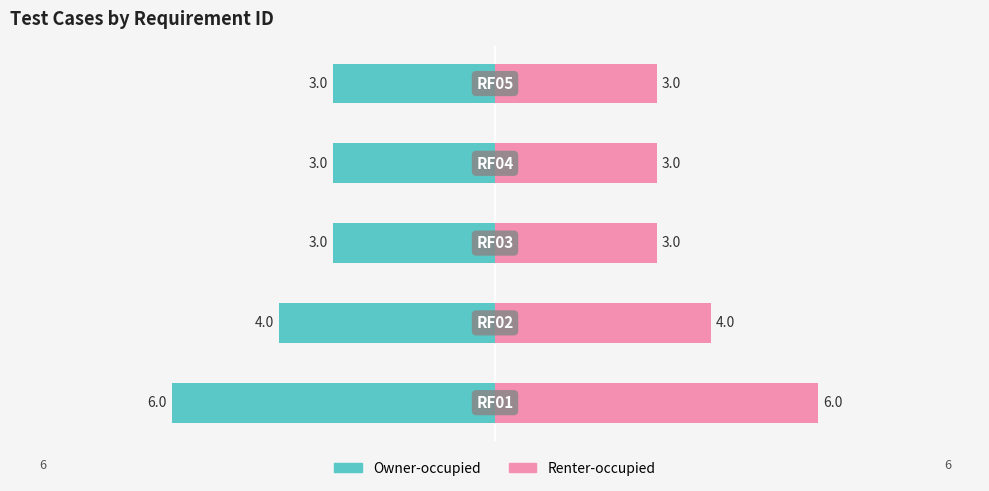

What is the difference between the highest and lowest values at −4?

6